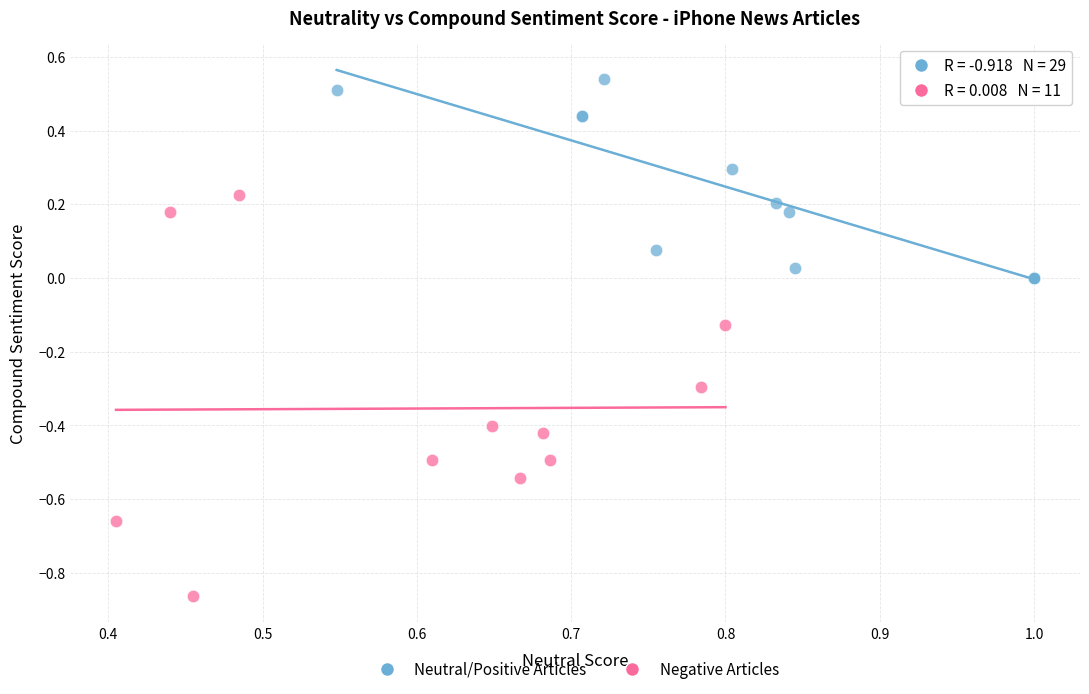

Which series reaches the minimum Y coordinate?

Negative Articles